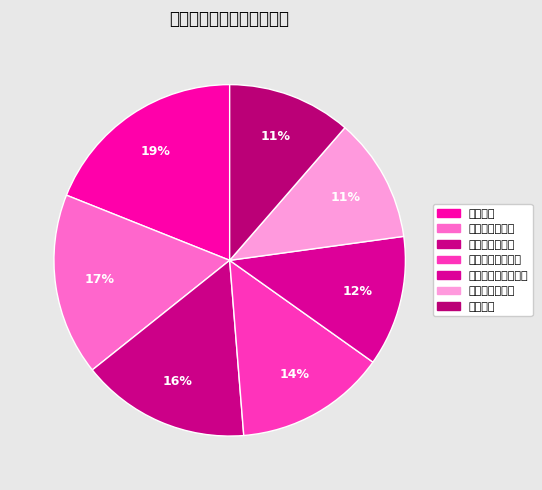

How many slices are in this pie chart?

7